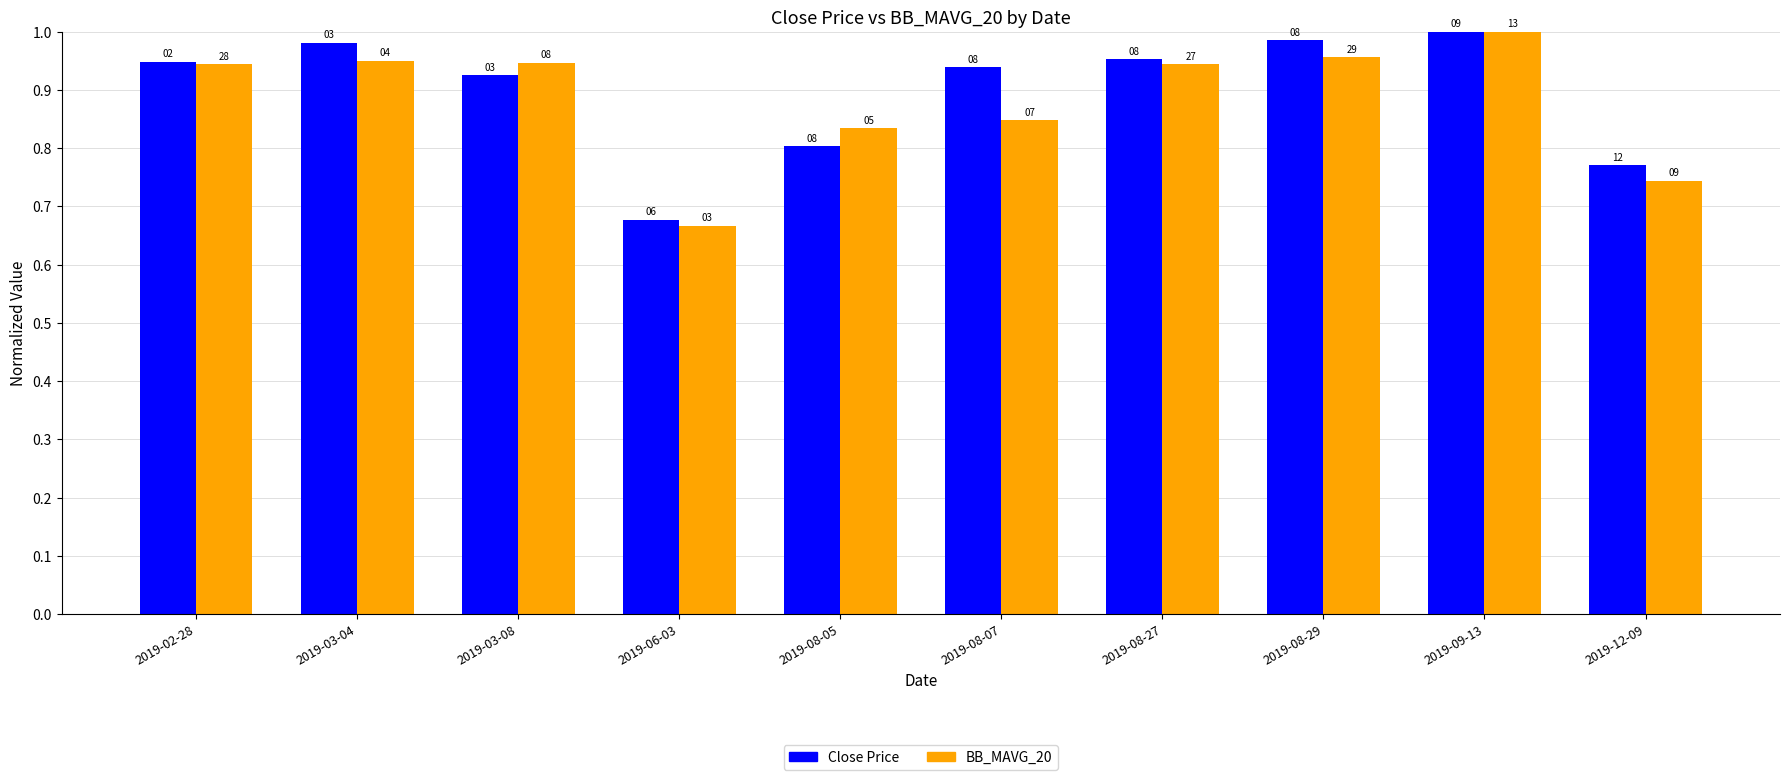

Which series has the largest range (max minus min)?

BB_MAVG_20